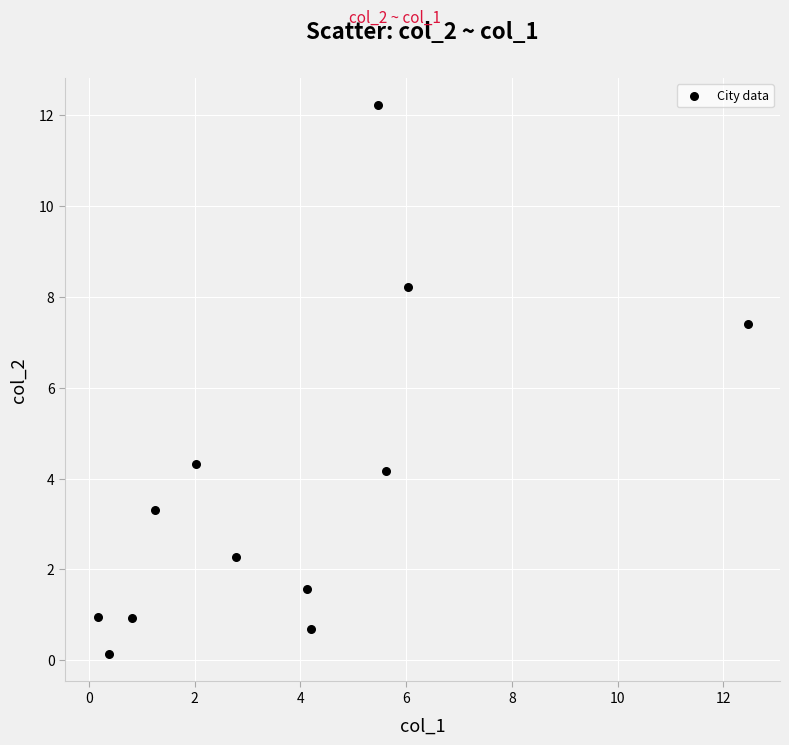

What is the range of X values (max minus min)?

12.3